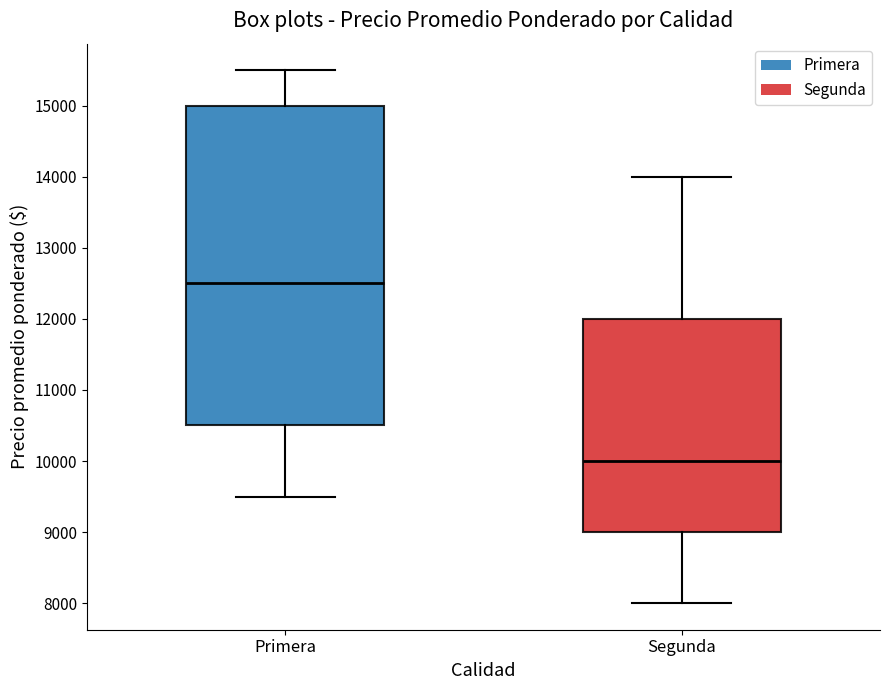

Where is the lower edge of the box for Segunda on the y-axis? The values are not printed on the chart, so give them approximately, as read against the axis.

9000